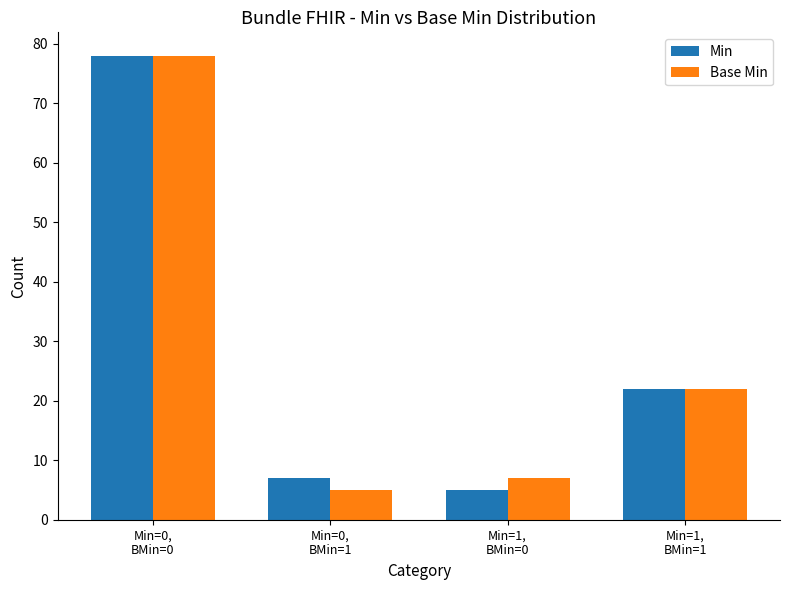

What is the minimum value shown in the chart?

5